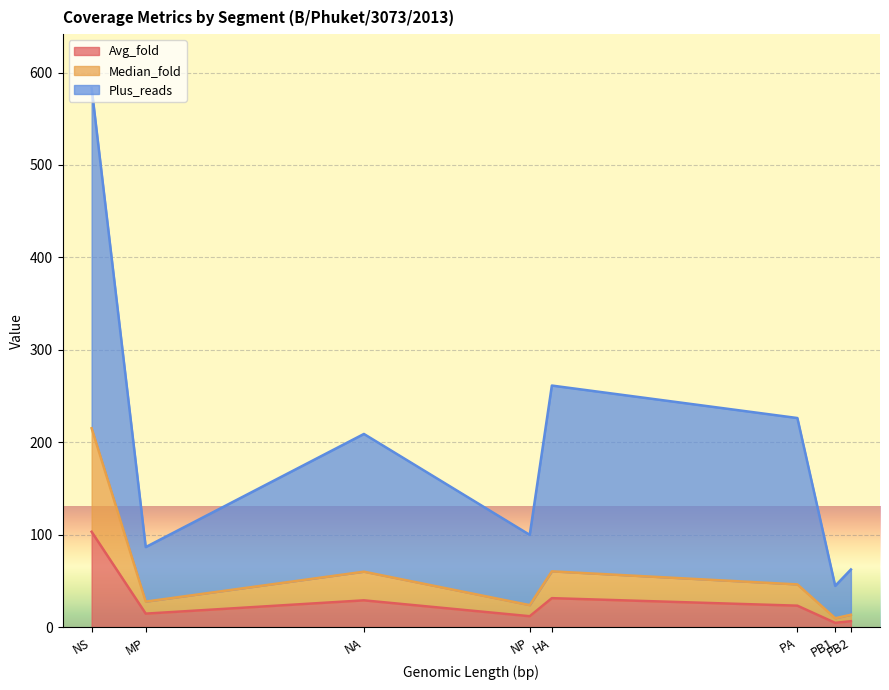

What value does the Plus_reads series have at MP?

59.0